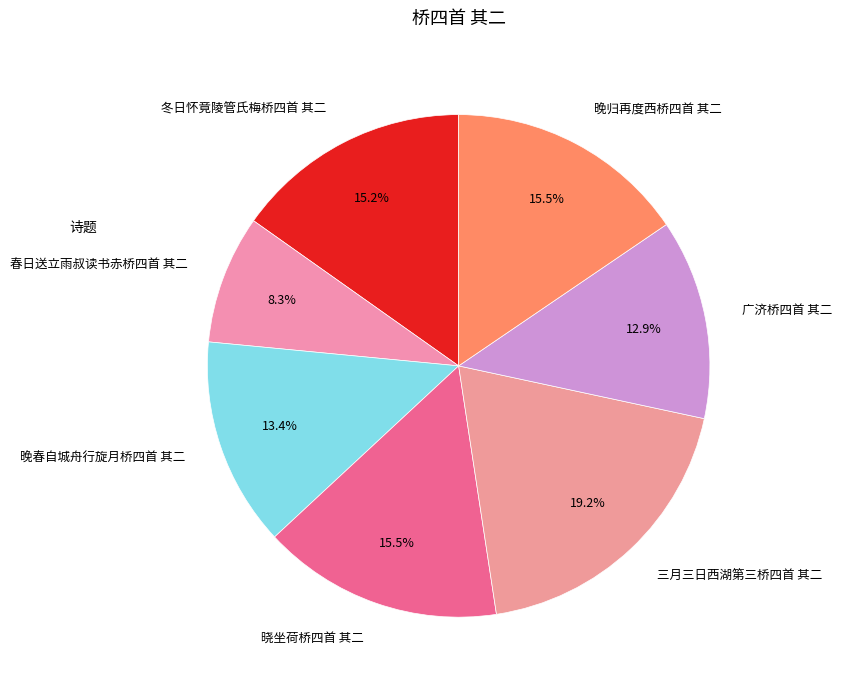

Is there any slice that represents more than half of the pie?

No